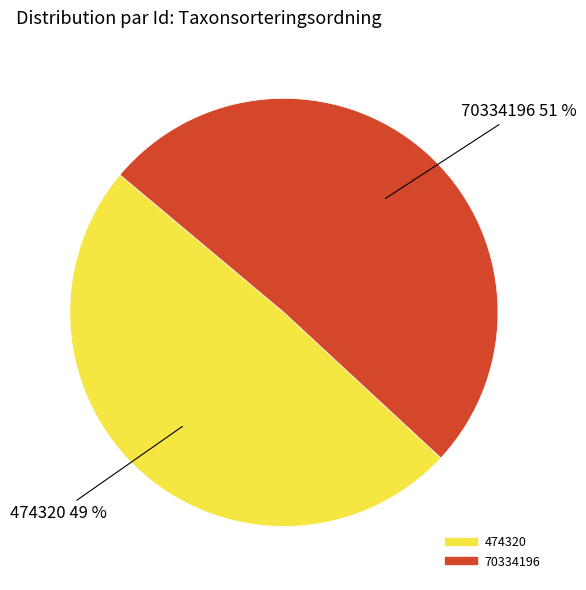

What is the ratio of the value at 474320 to the value at 70334196?

1.0